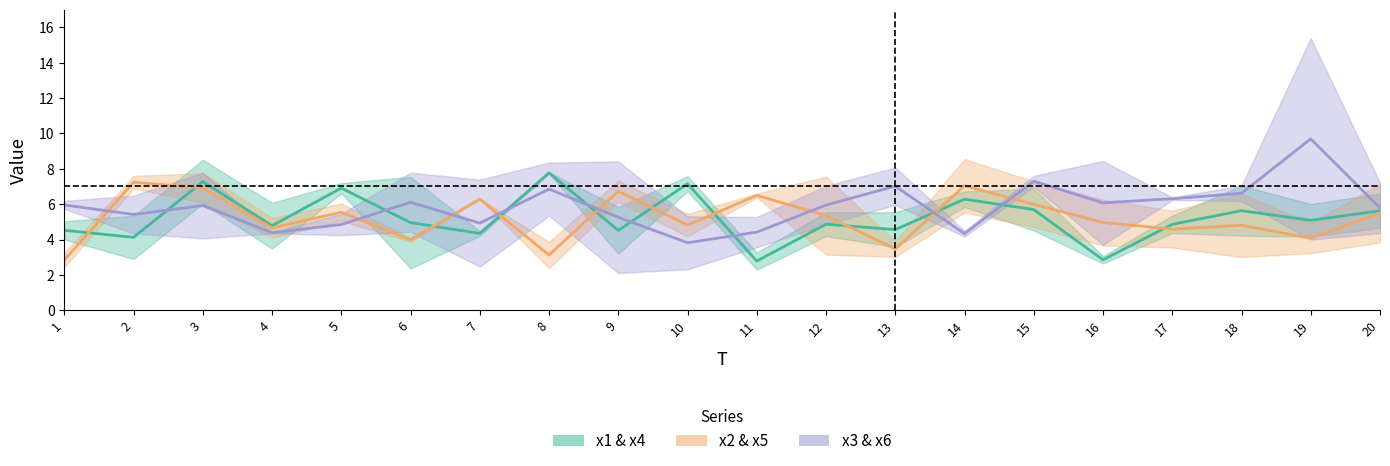

Does the chart display data point markers on the line(s)?

No